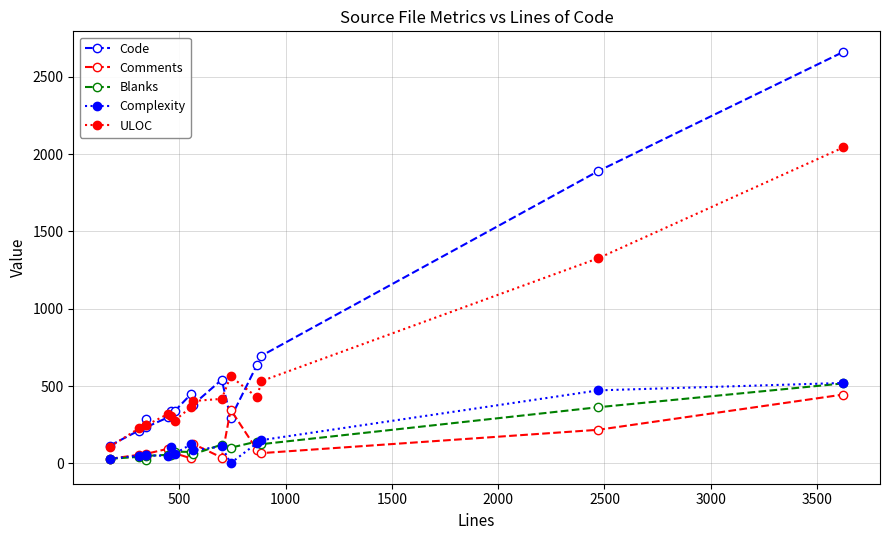

What is the total value across all series at 1500?

638